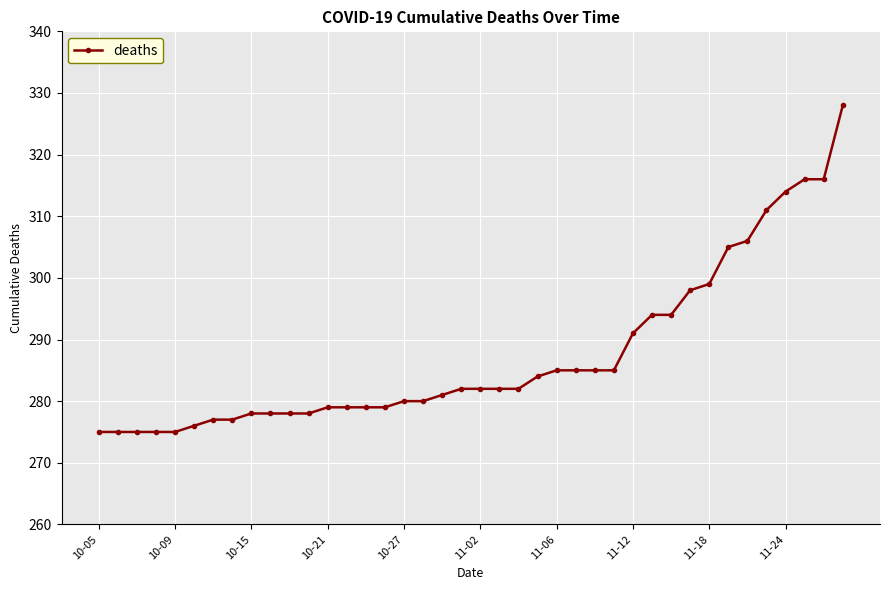

Count the number of data series in this chart.

1